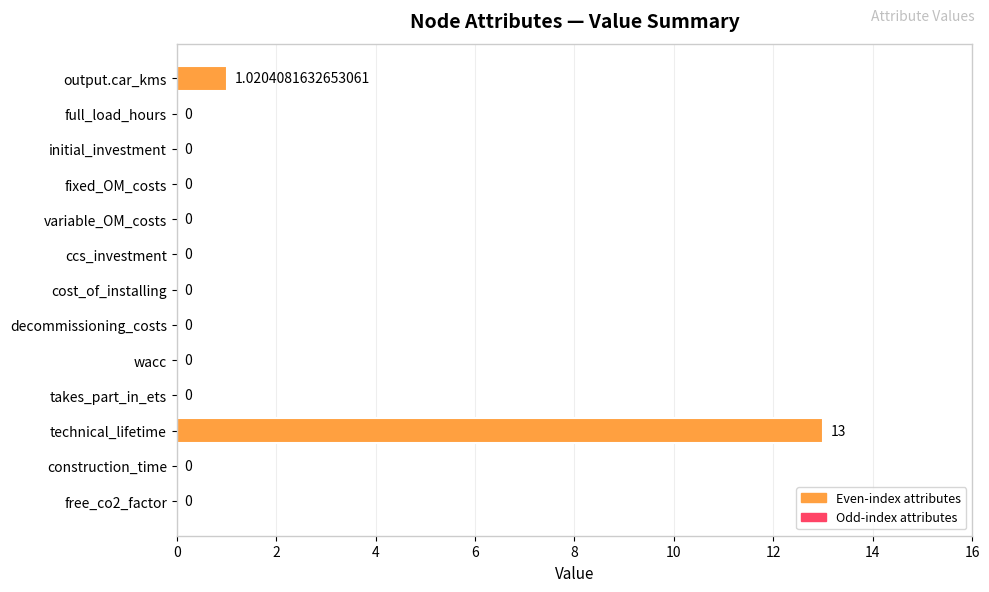

What is the sum of all values?

14.0